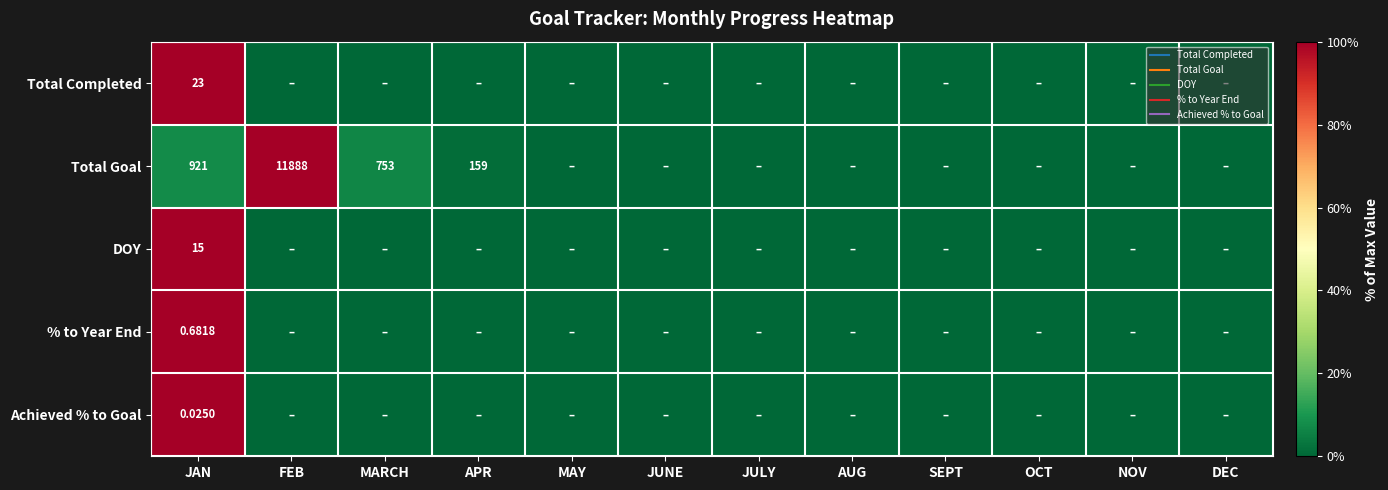

At how many categories does at least one series exceed 0?

4